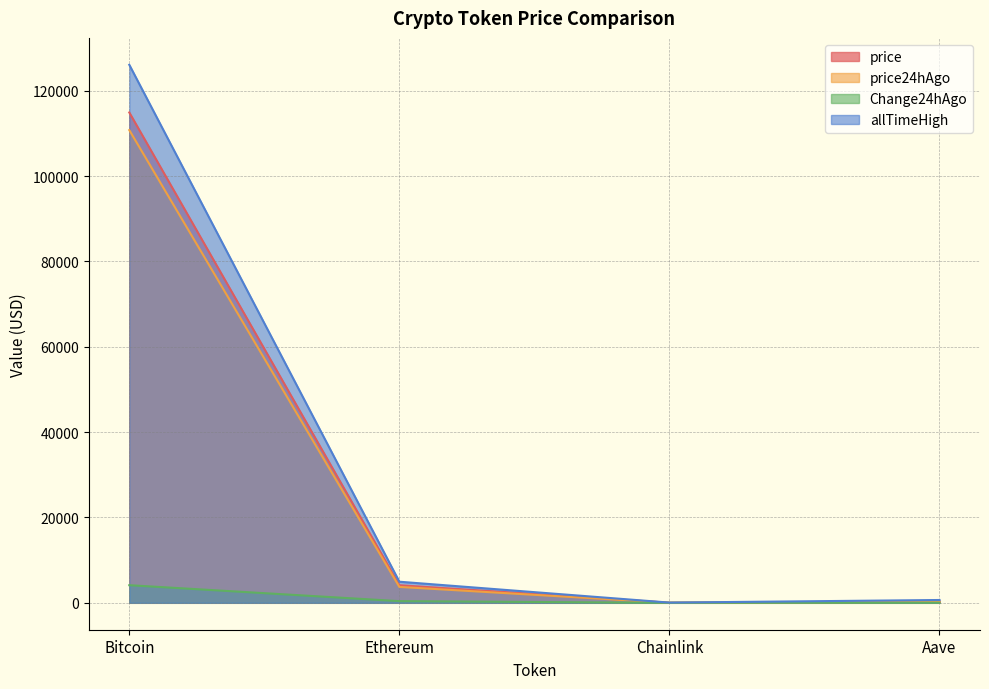

What position from the left is Ethereum?

2